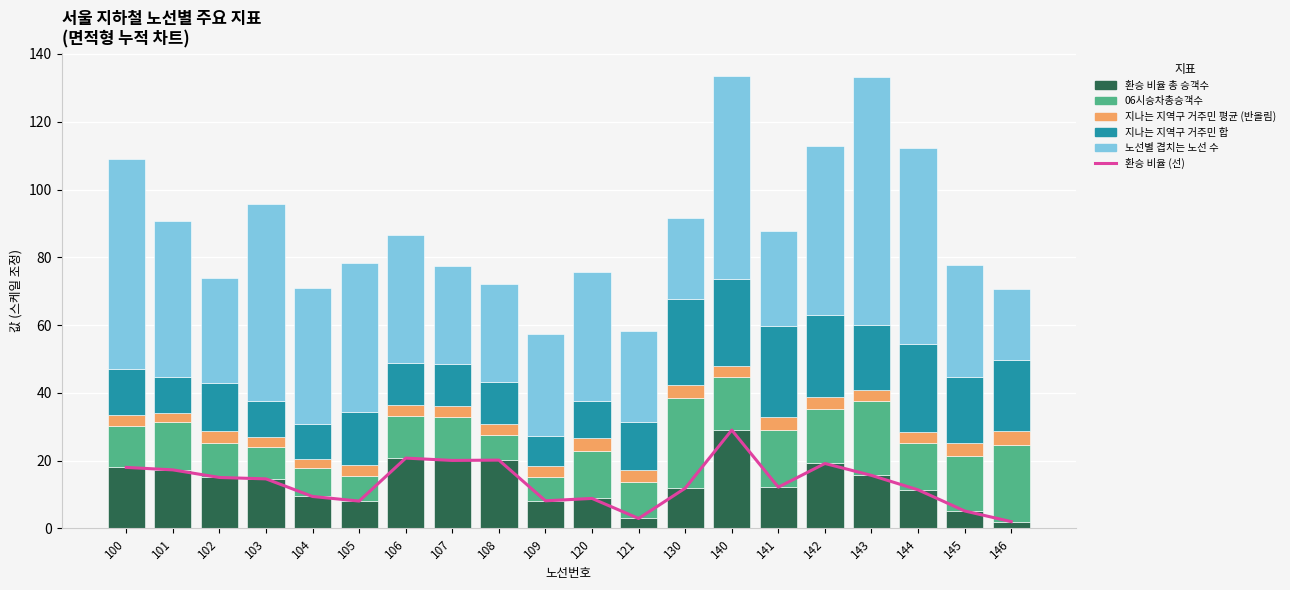

What is the minimum value for 지나는 지역구 거주민 합?

9.1